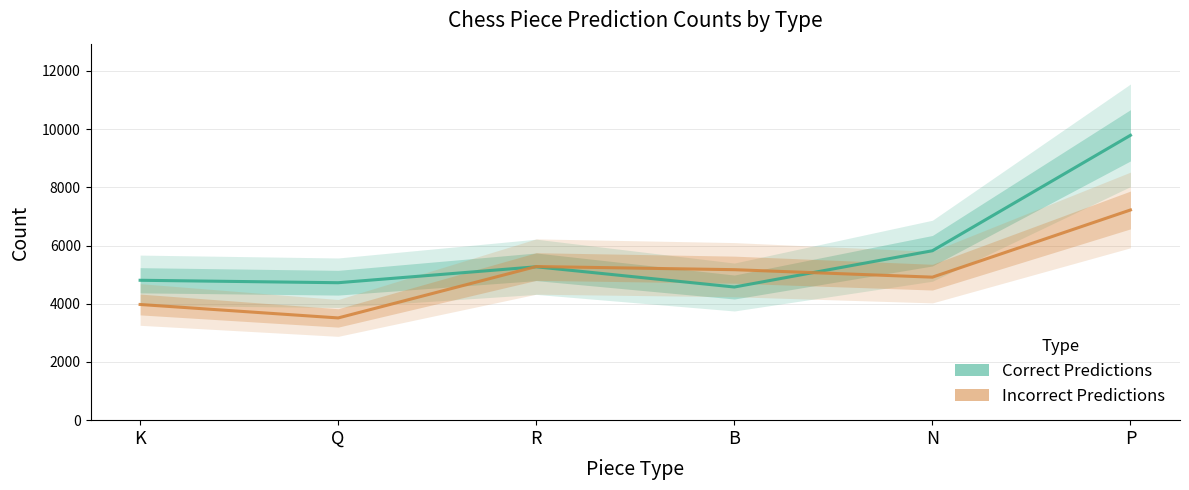

Between K and Q, which is larger?

K